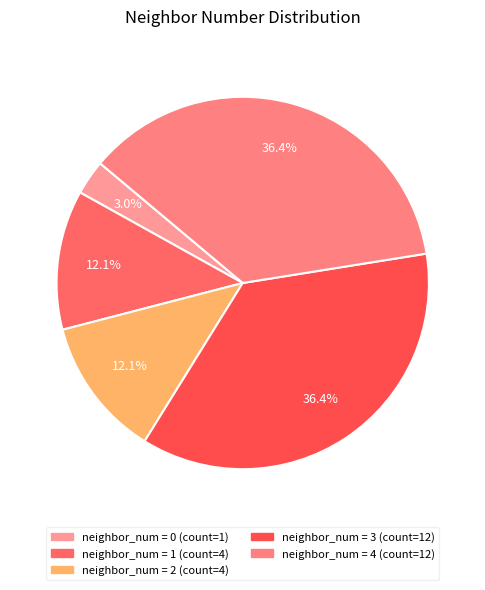

How many slices are in this pie chart?

5